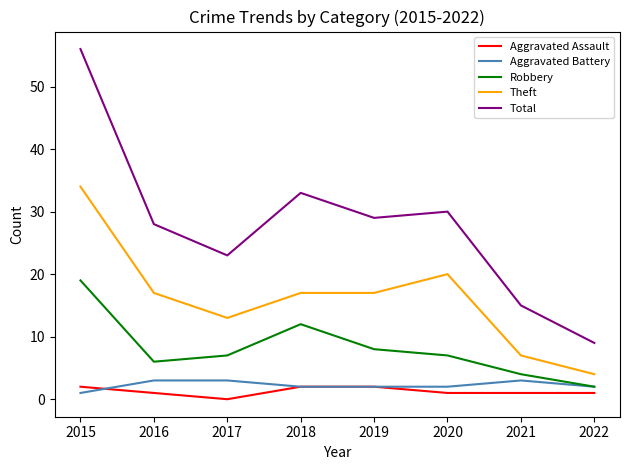

True or false: Robbery and Theft intersect in this chart.

False